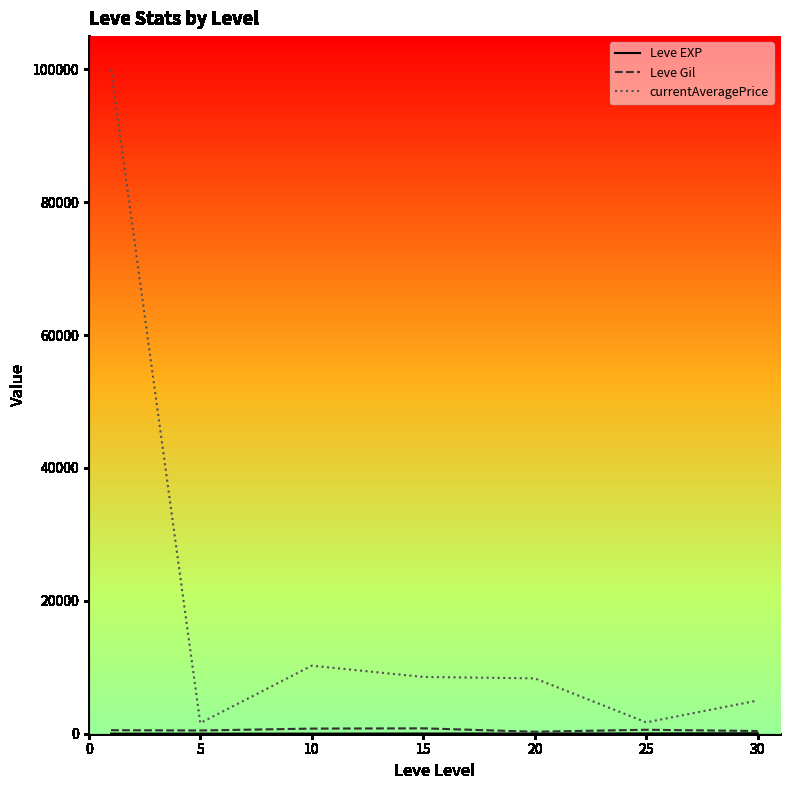

Which series has the largest total across all categories?

currentAveragePrice